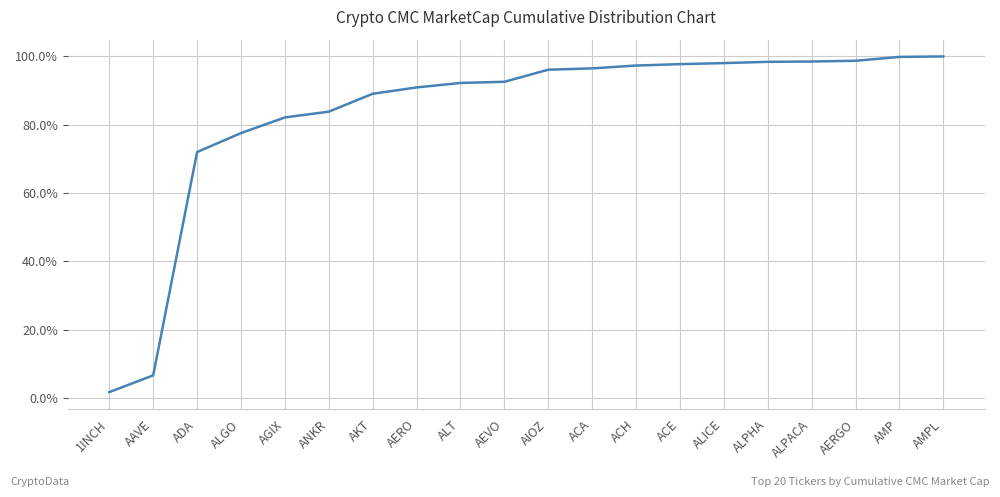

The chart shows a value of 63.4 at ACH. True or false?

False